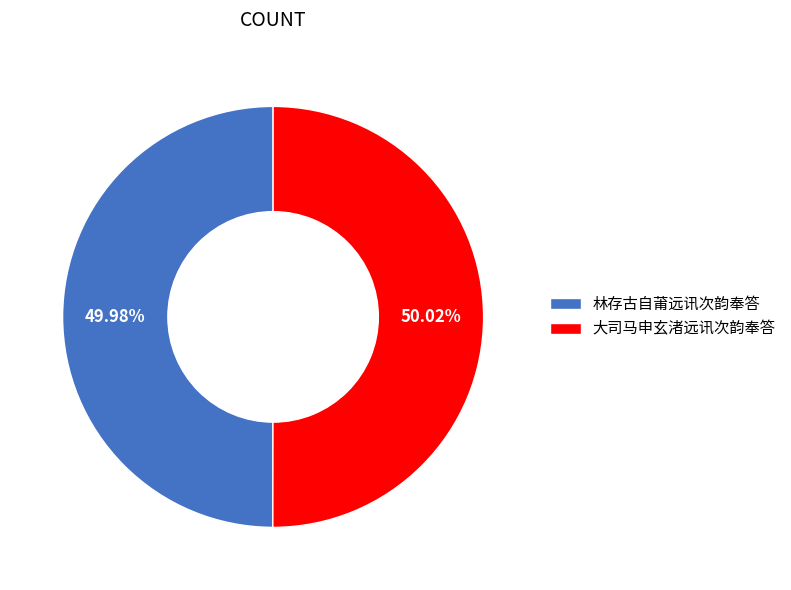

Does any single category account for the majority?

Yes